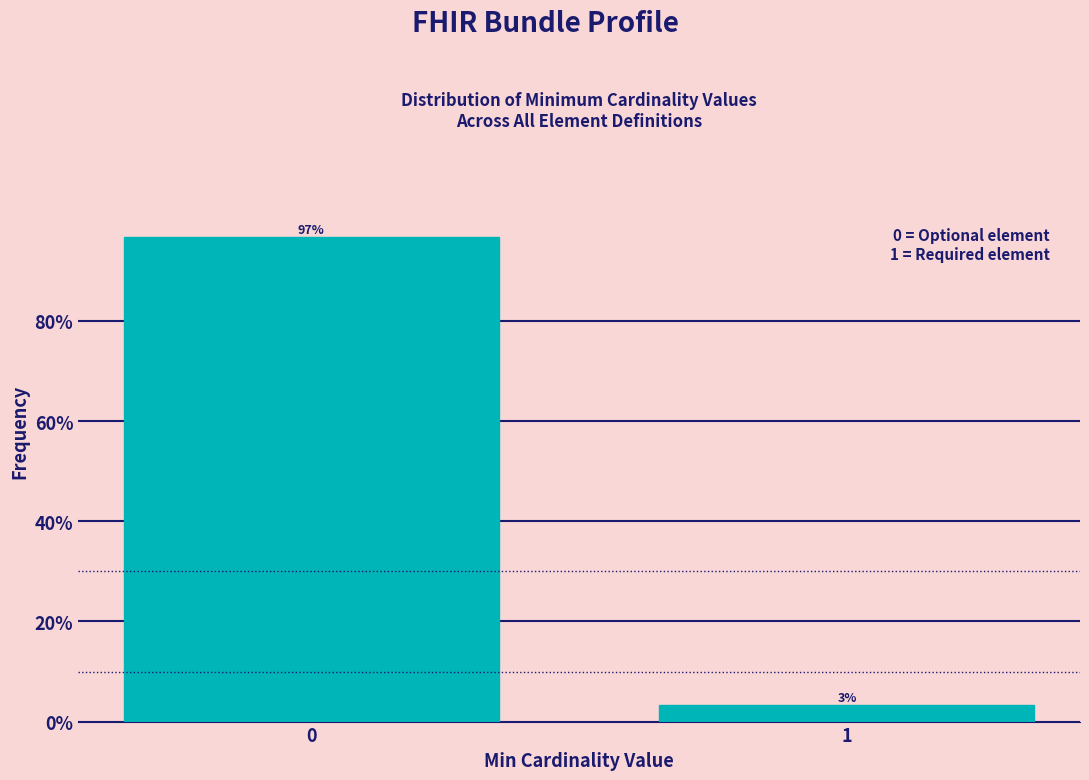

Read the value at 1.

3.3